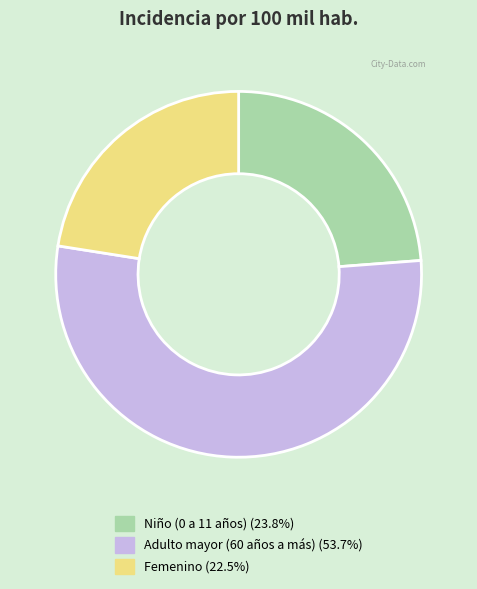

What is the largest slice in the pie chart?

Adulto mayor (60 años a más)